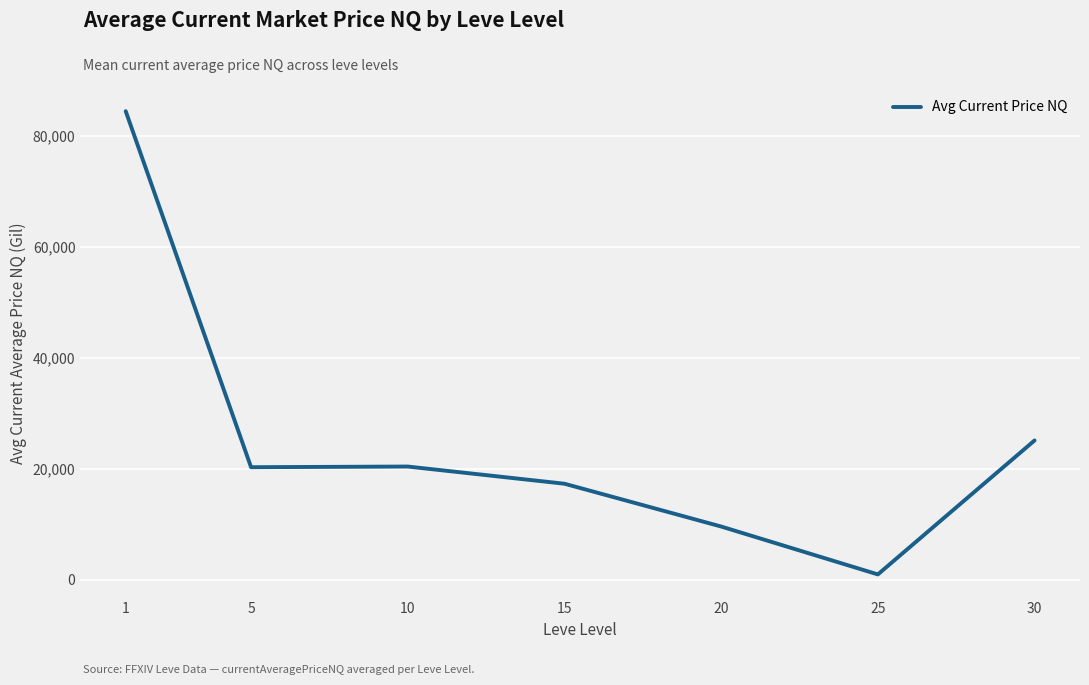

What is the smallest value displayed?

973.2